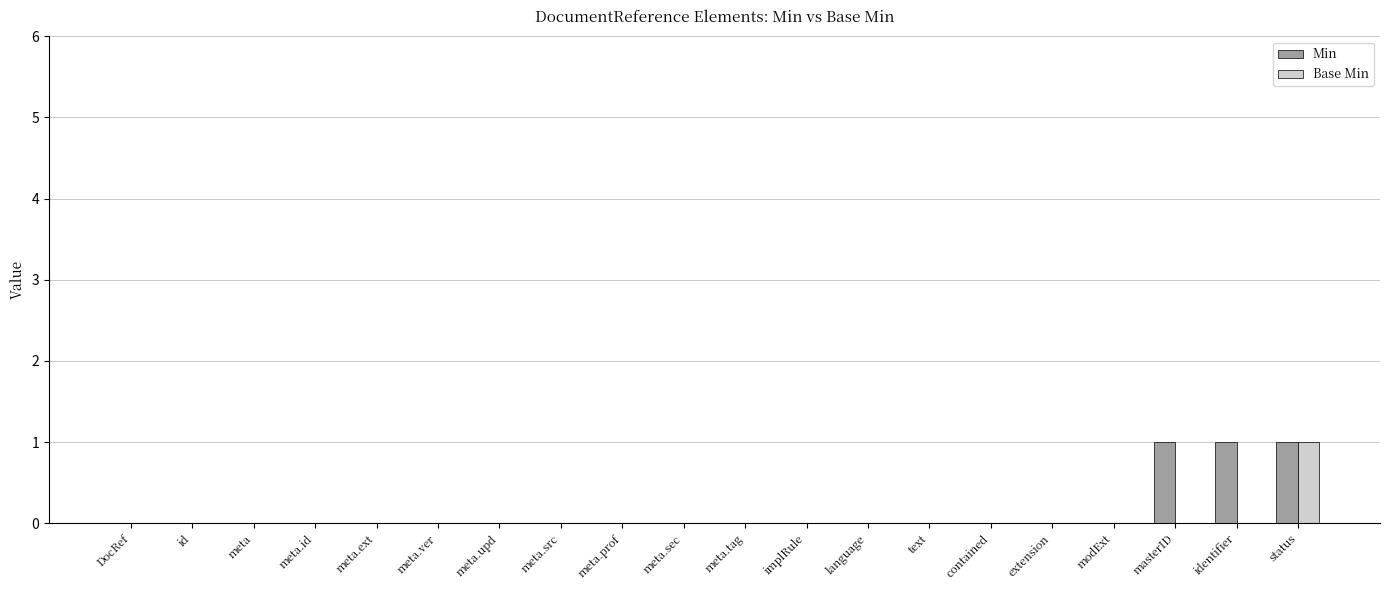

True or false: Base Min has a value of 0 at meta.prof.

True